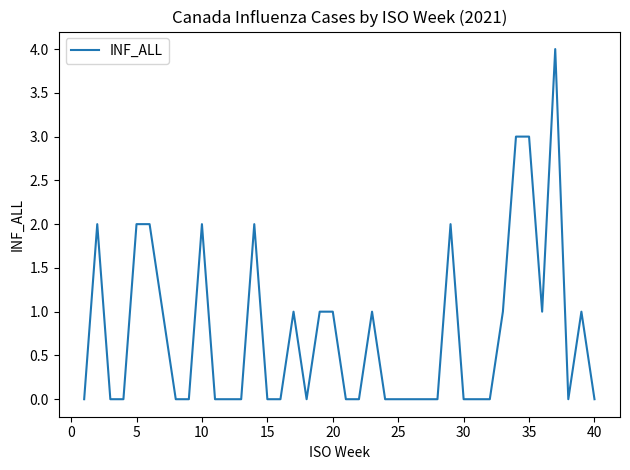

What is the difference between the maximum and minimum values?

4